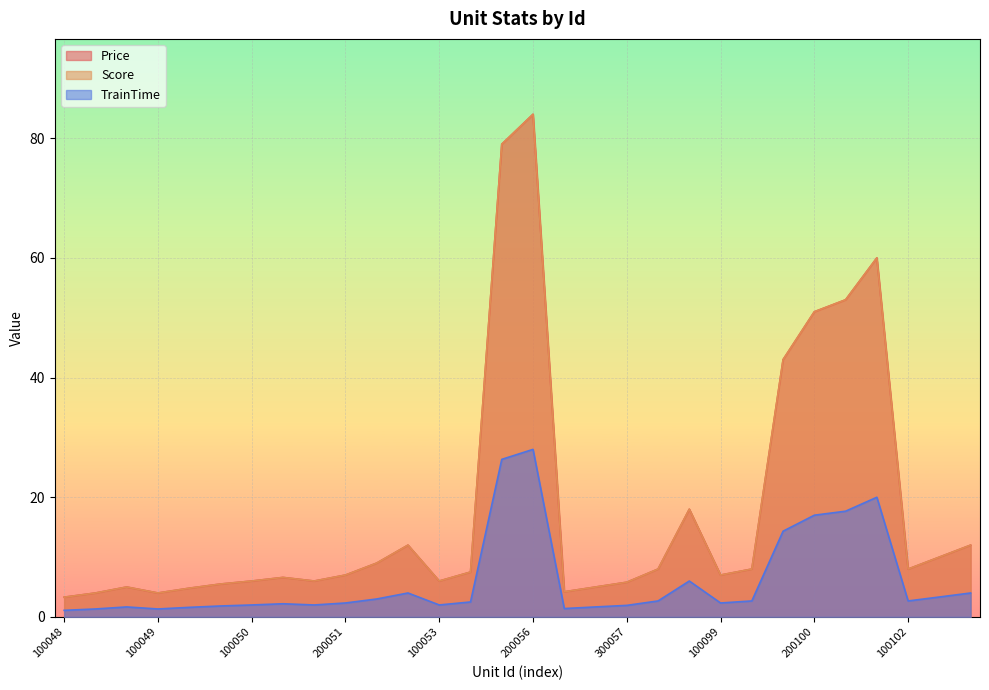

The value of Score at 200102 is 13.5. True or false?

False